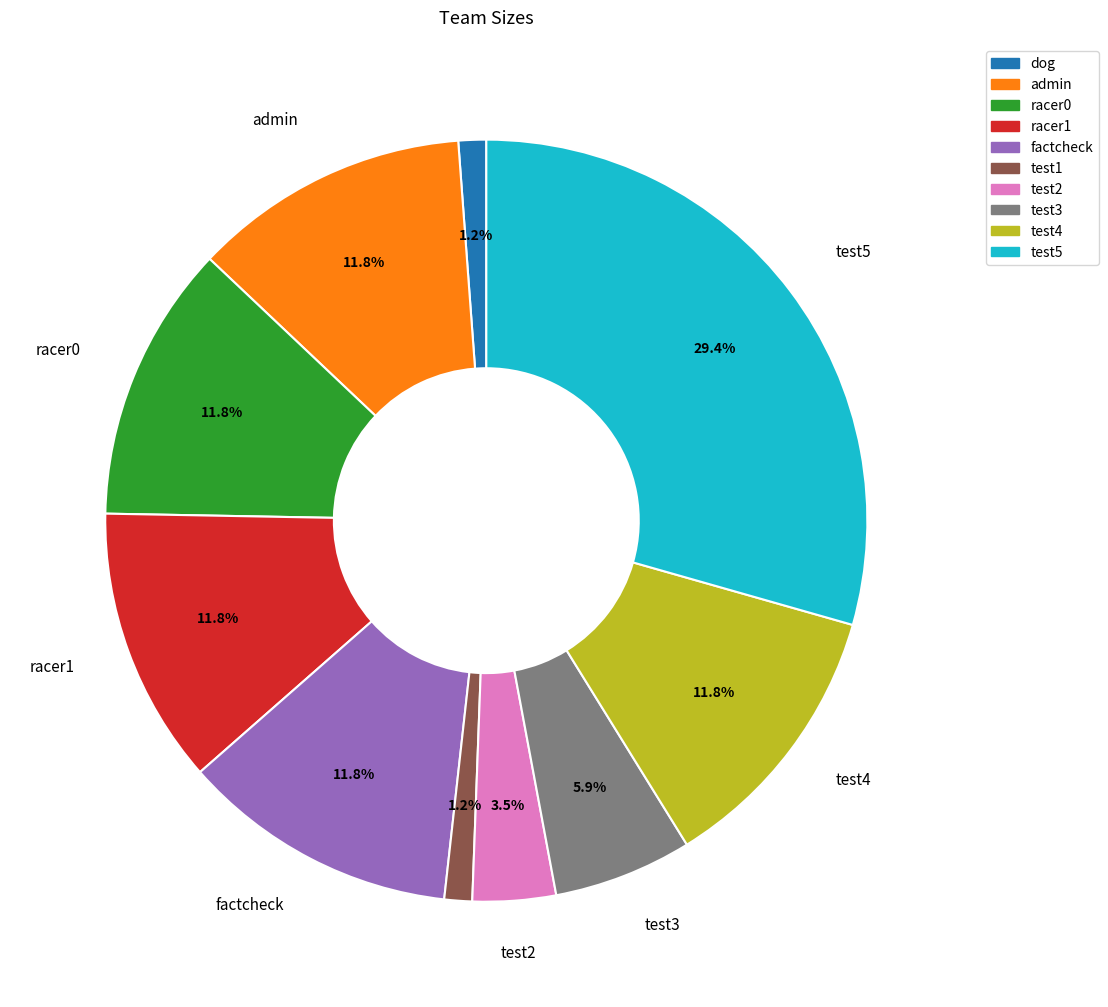

Approximately how many times larger is the value at admin compared to racer1?

1.0